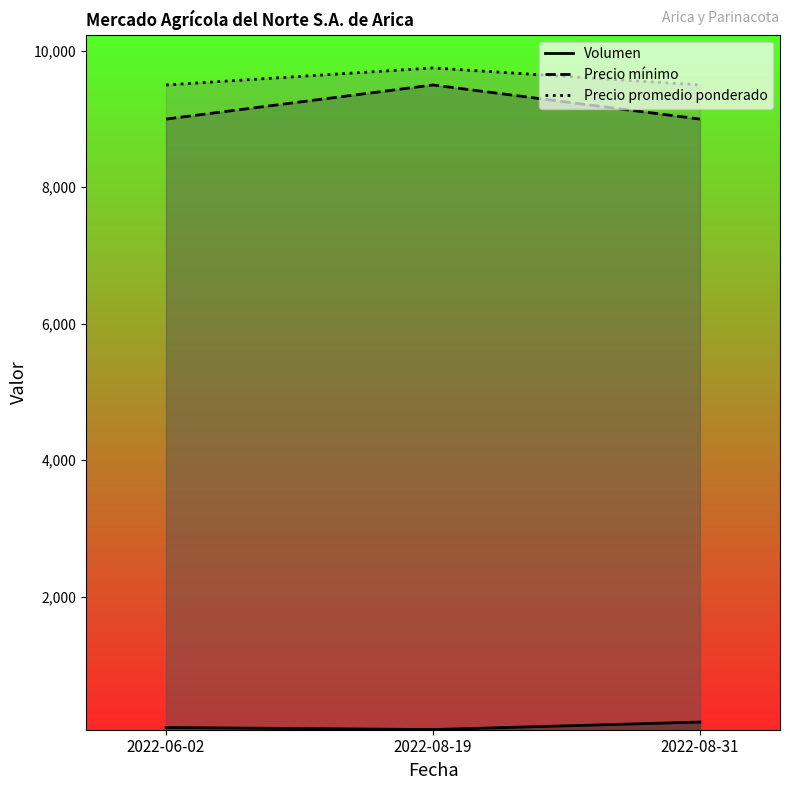

What is the lowest value of the Volumen series?

50